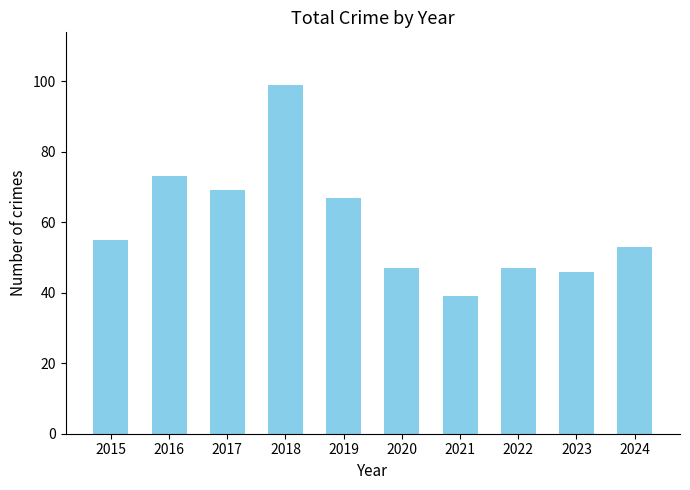

What is the value of the 2nd bar from the left?

73